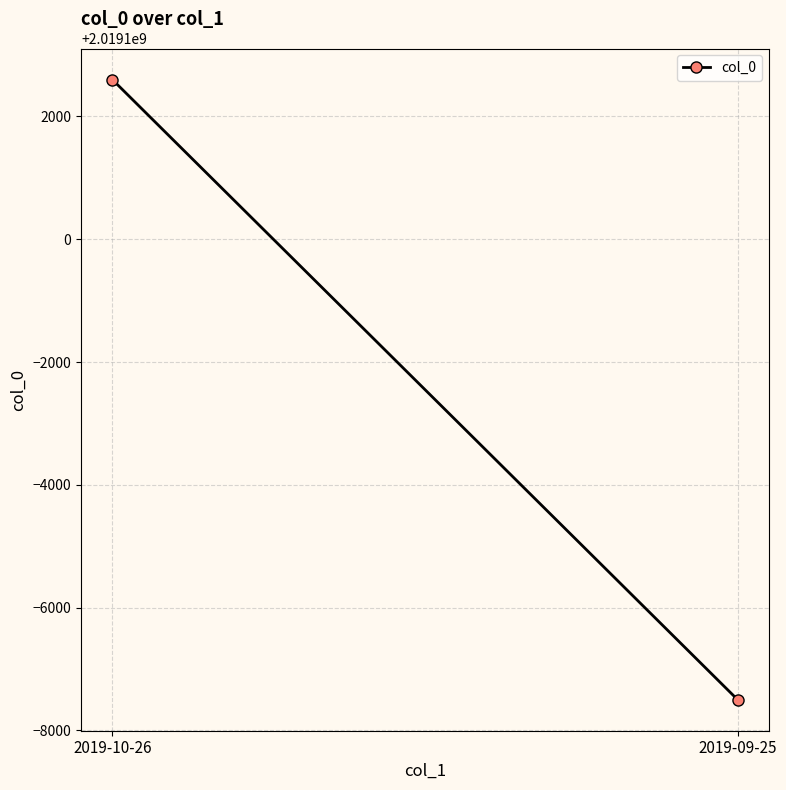

Rank the categories by value from lowest to highest.

2019-09-25, 2019-10-26